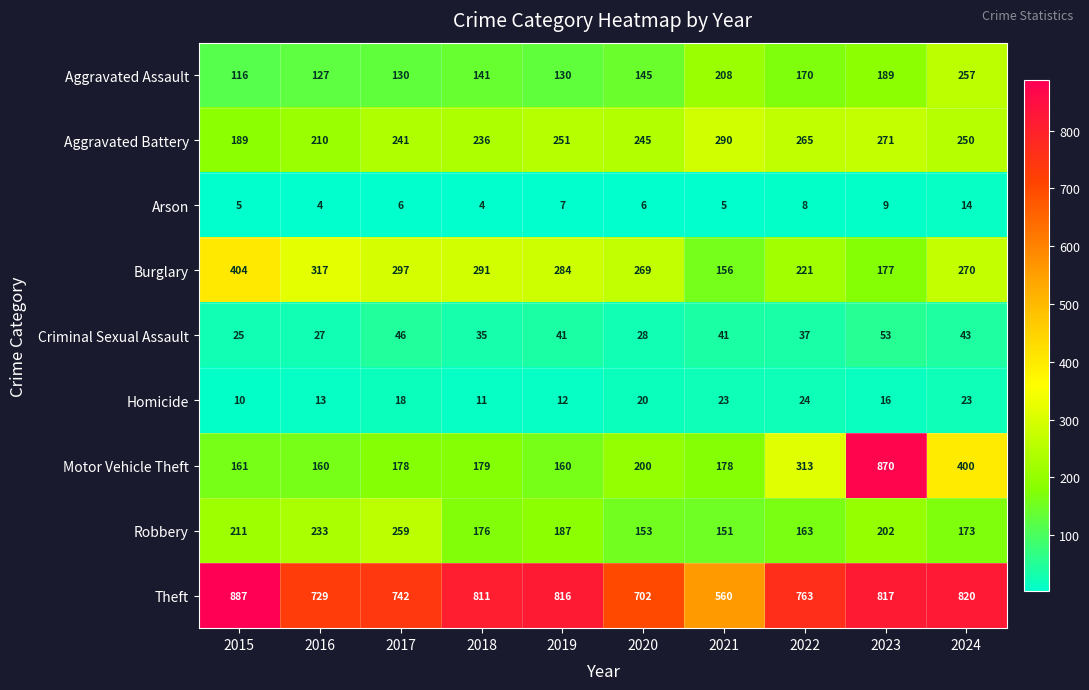

What is the total value across all series at 2021?

1612